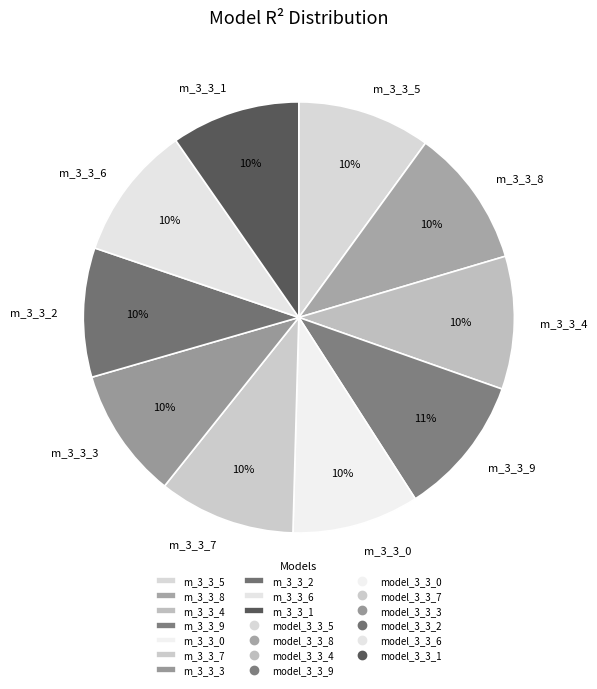

Is it true that m_3_3_3 is 10% of the pie?

True